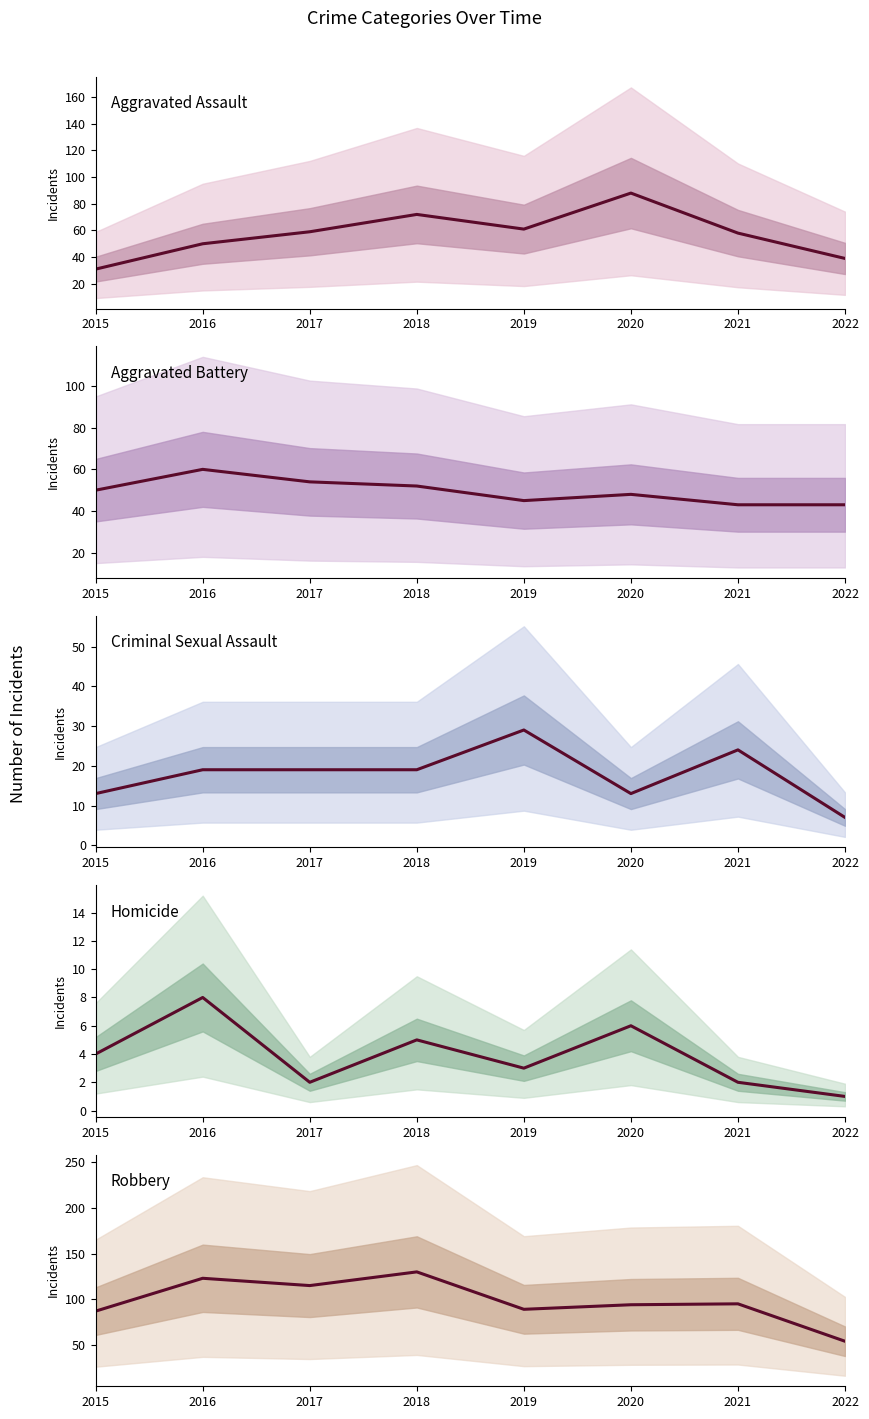

What is the value of the Homicide point at the 7th from the left?

2